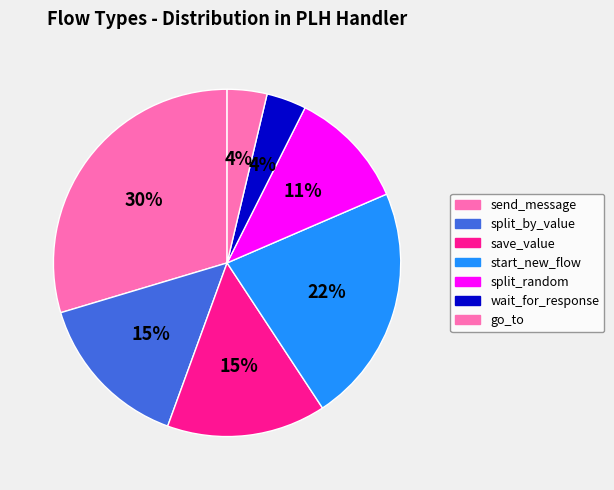

Which slice is the smallest?

wait_for_response